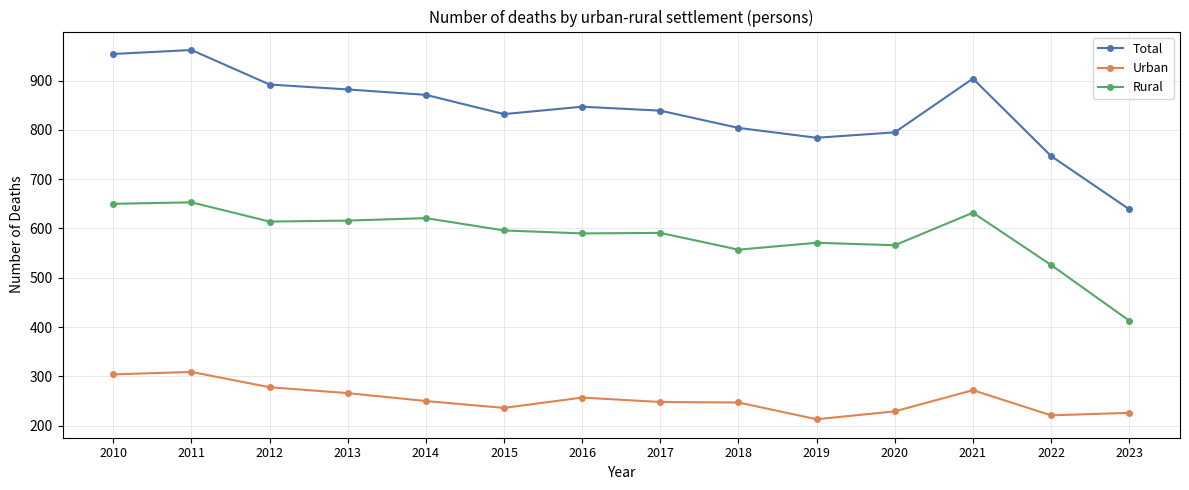

Rank the series by their maximum value, from highest to lowest.

Total, Rural, Urban